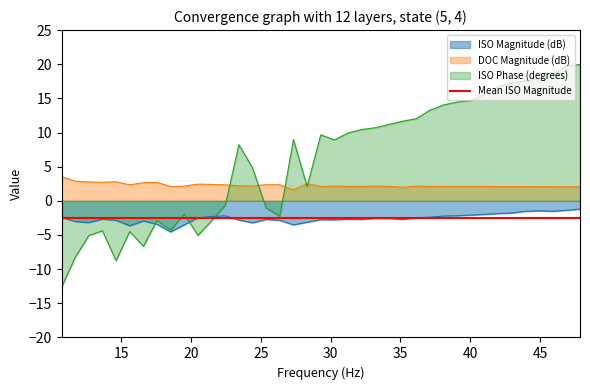

The ISO Phase (degrees) series shows 13.3 at 37.109375. True or false?

True